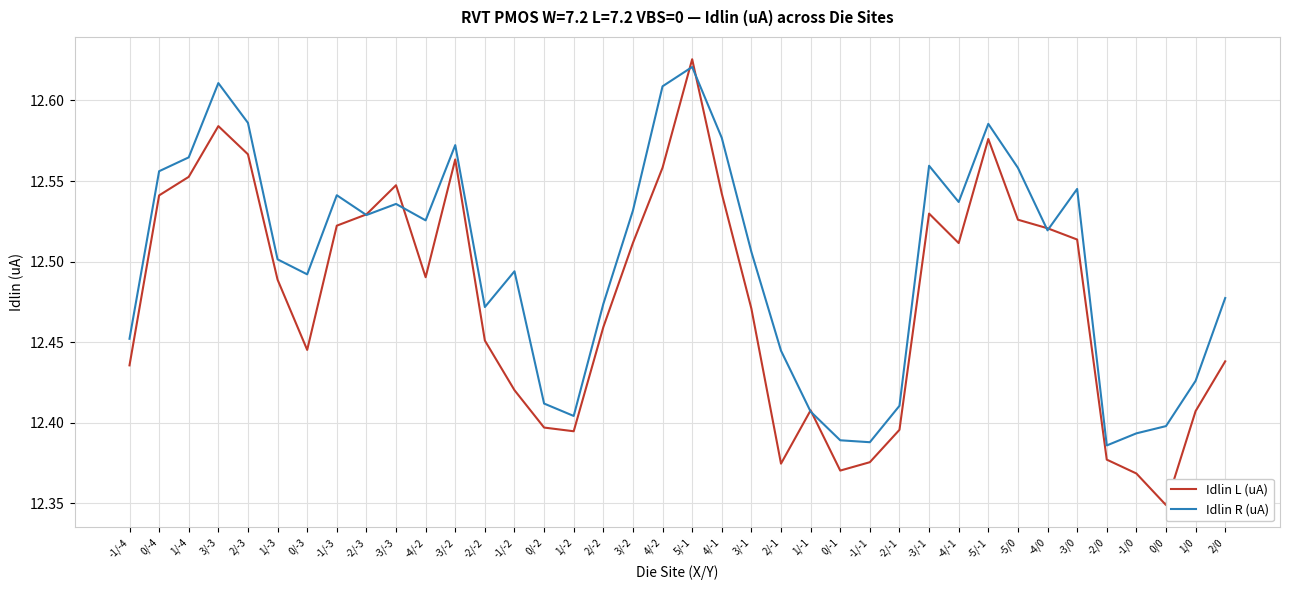

Which series has the largest range (max minus min)?

Idlin L (uA)